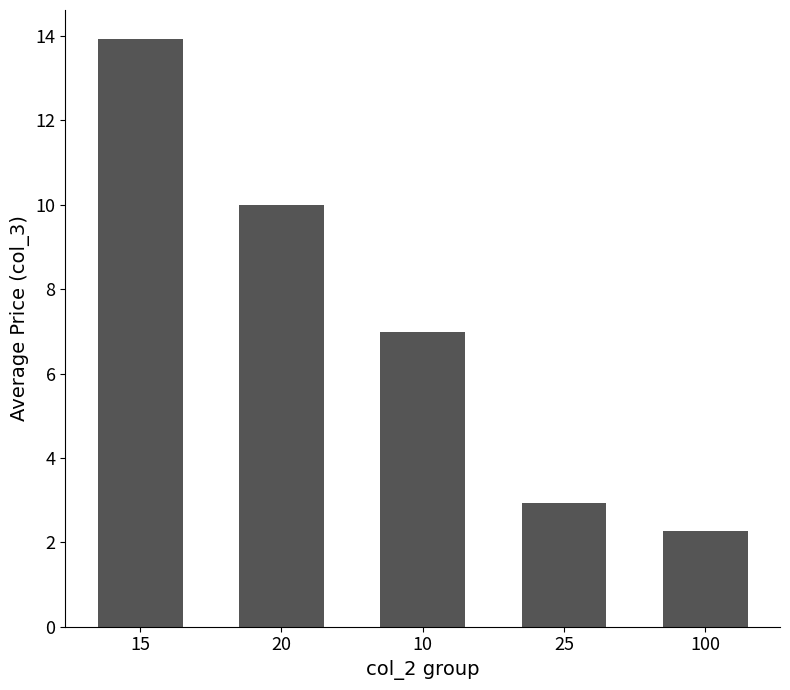

How many series are shown in this chart?

1